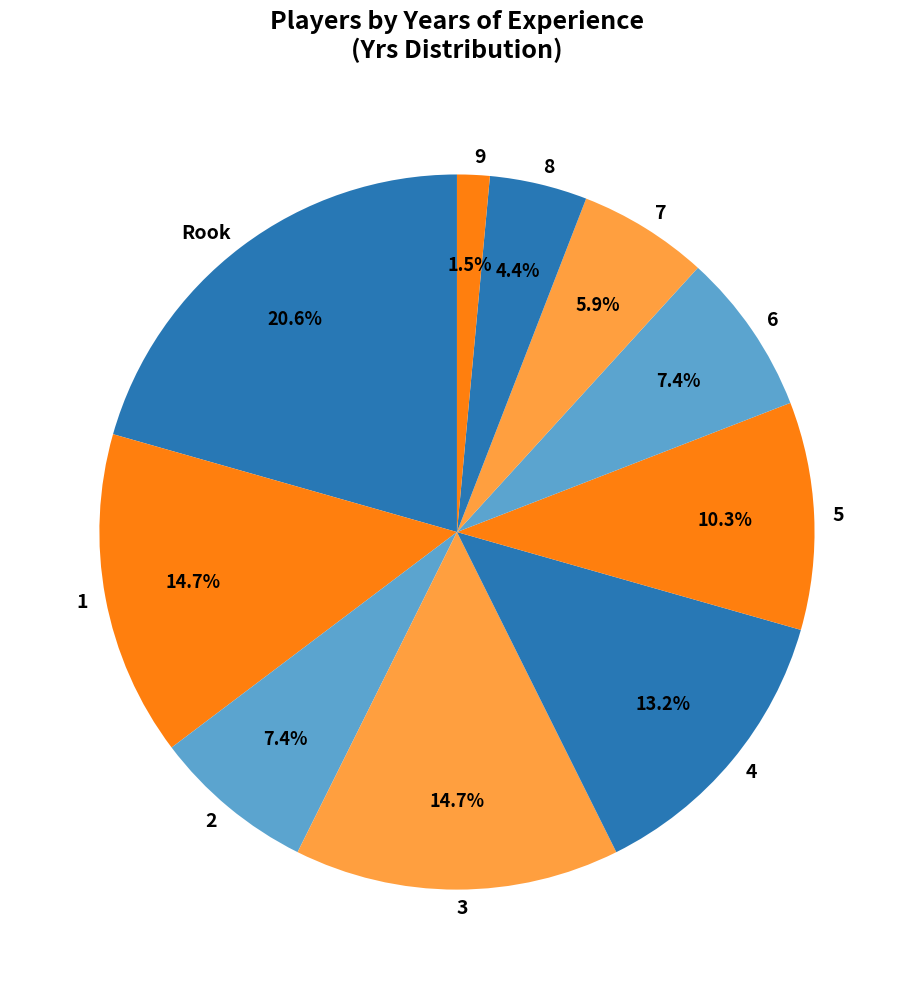

Is it true that 6 is 12% of the pie?

False